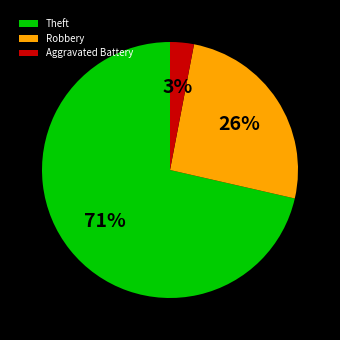

Rank the categories by value from lowest to highest.

Aggravated Battery, Robbery, Theft